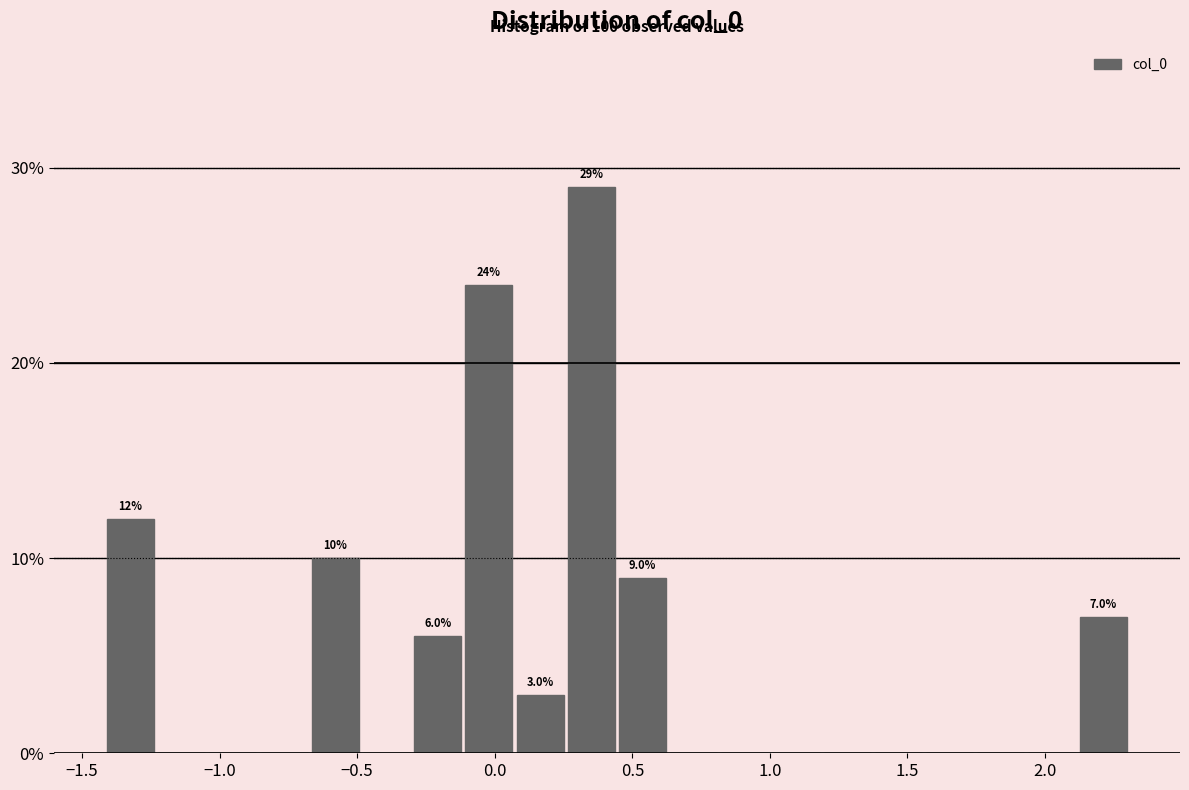

Read against the x-axis, roughly where is the centre of the tallest bar?

0.35